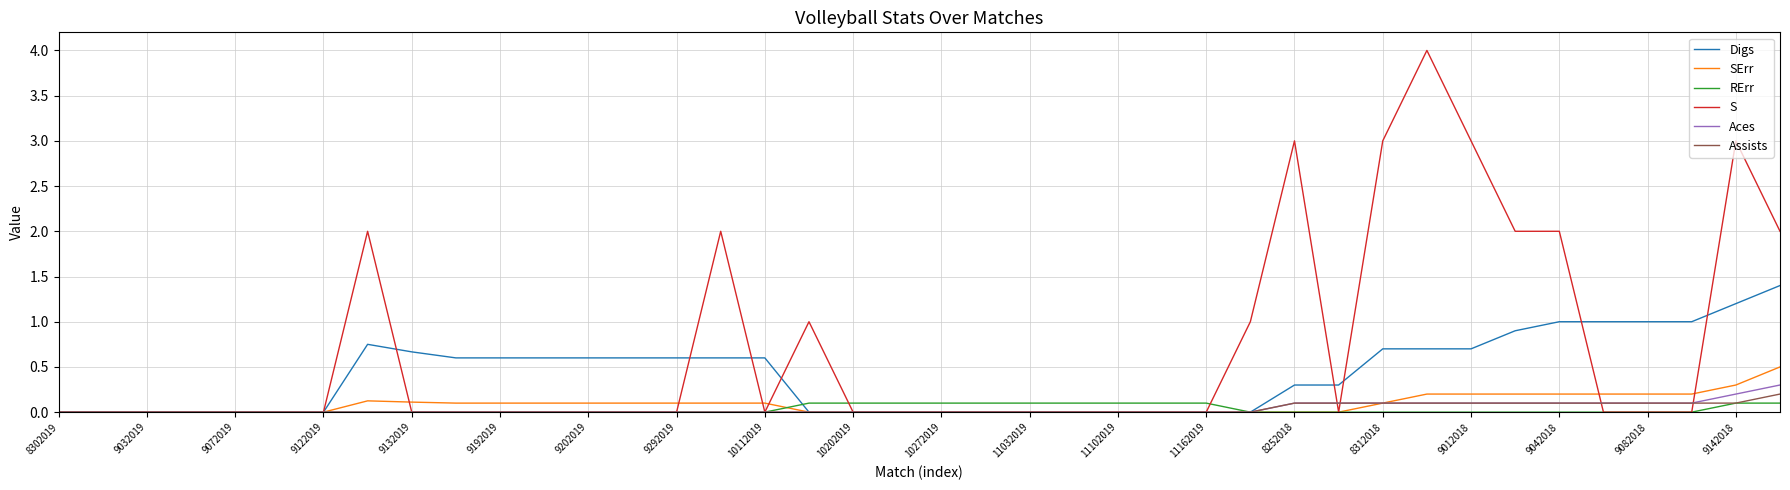

Which series has the largest range (max minus min)?

S